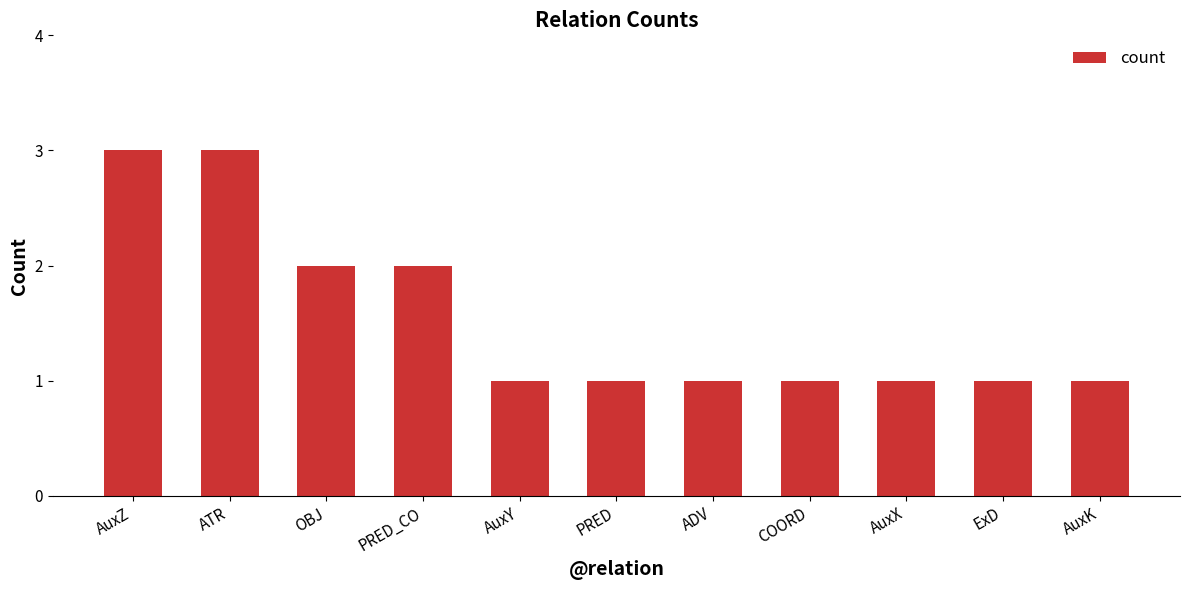

Reading left to right, list all the values displayed in this chart.

3	3	2	2	1	1	1	1	1	1	1